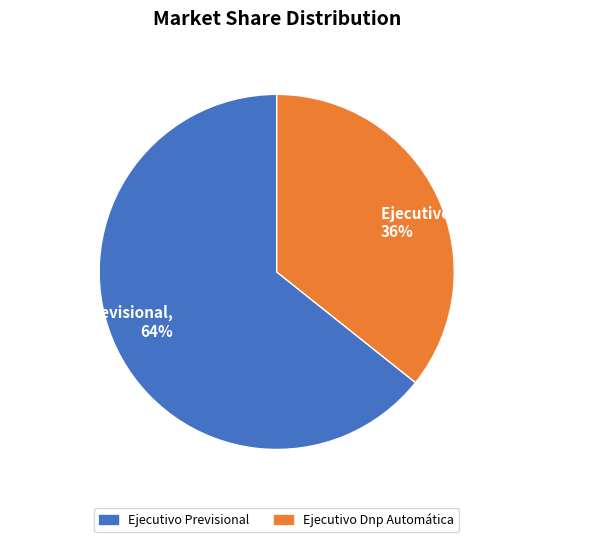

Count the number of slices in the pie.

2